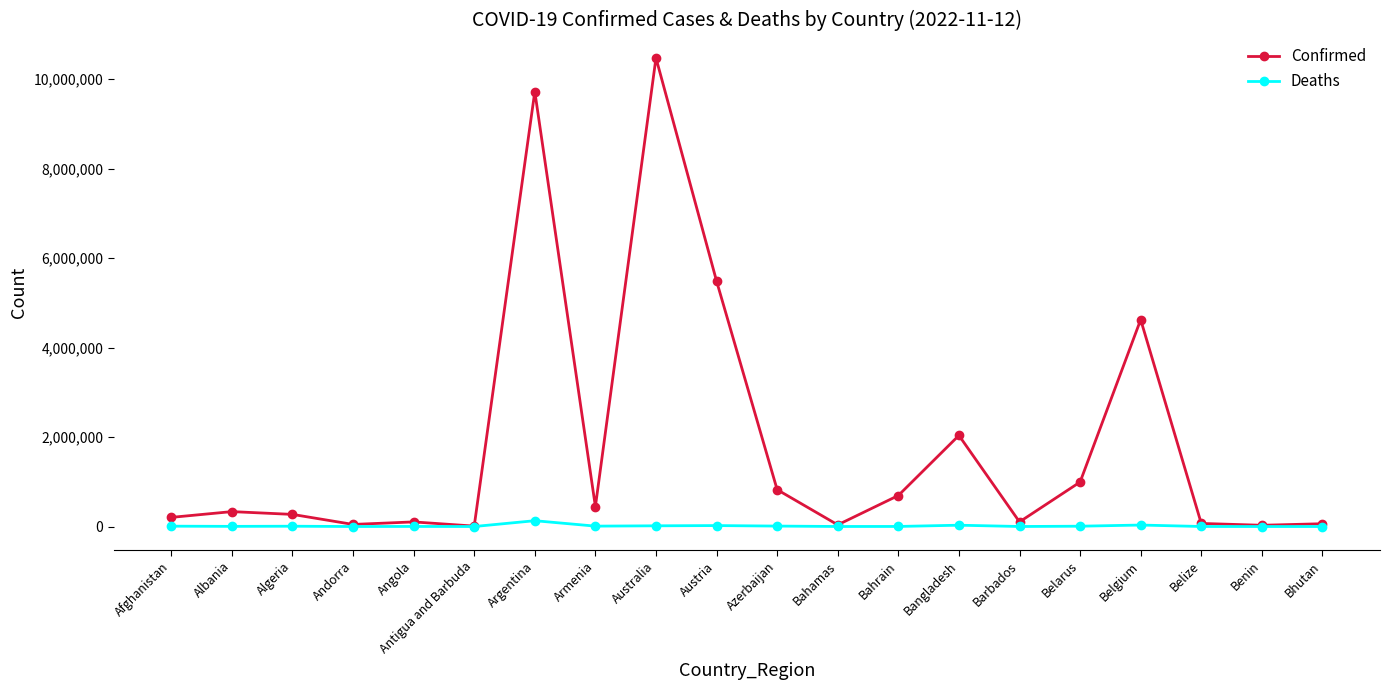

At which label is Confirmed closest to 5240603?

Austria